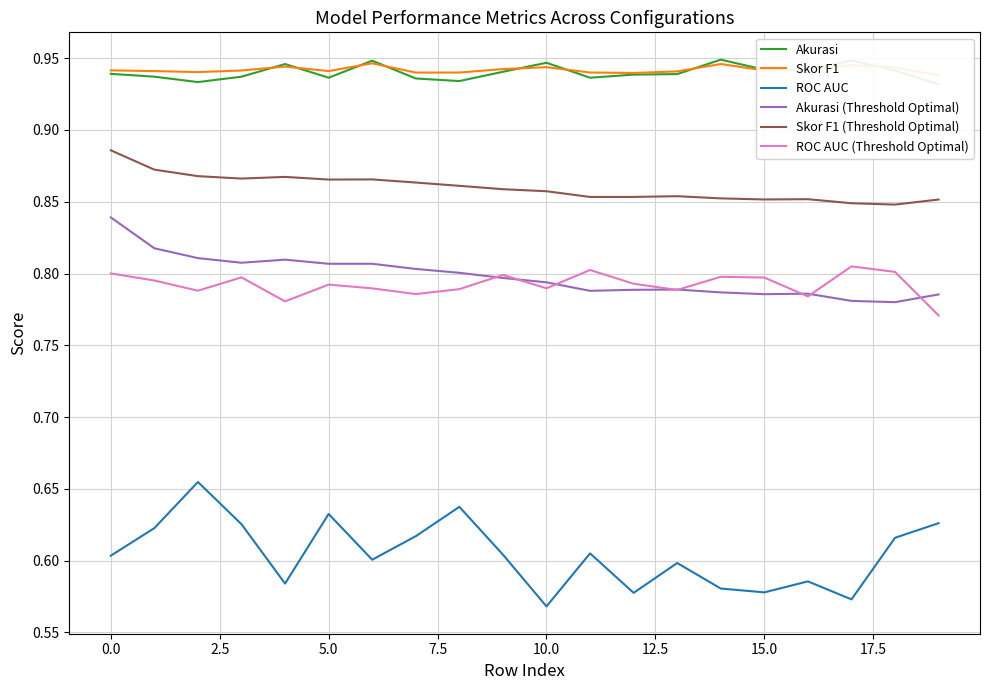

How many lines are shown in the chart?

6